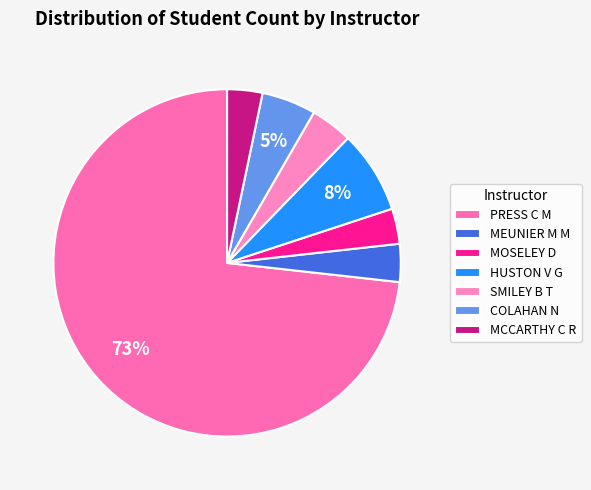

Which has a higher value, COLAHAN N or MOSELEY D?

COLAHAN N